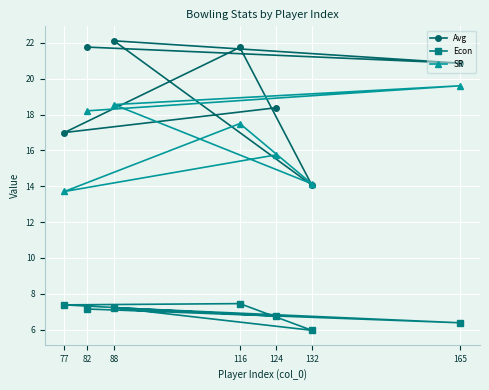

True or false: Econ has more than 1 interior local peaks.

True